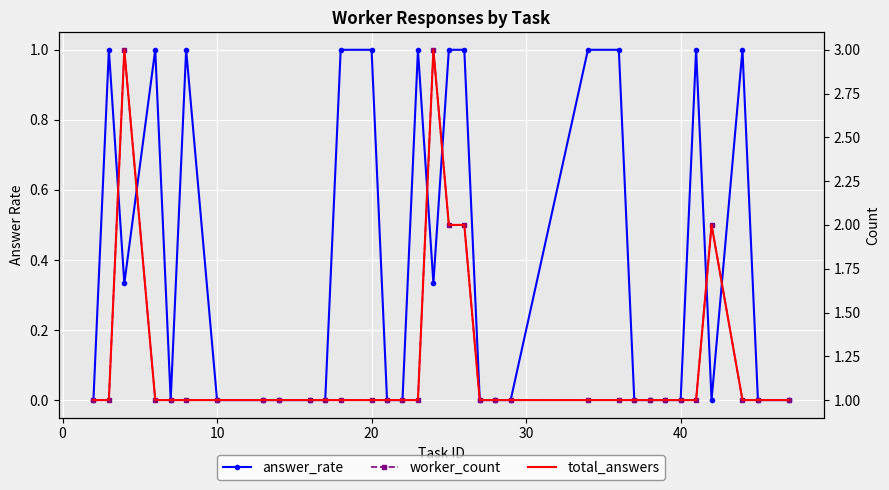

What is the minimum value for worker_count?

1.0